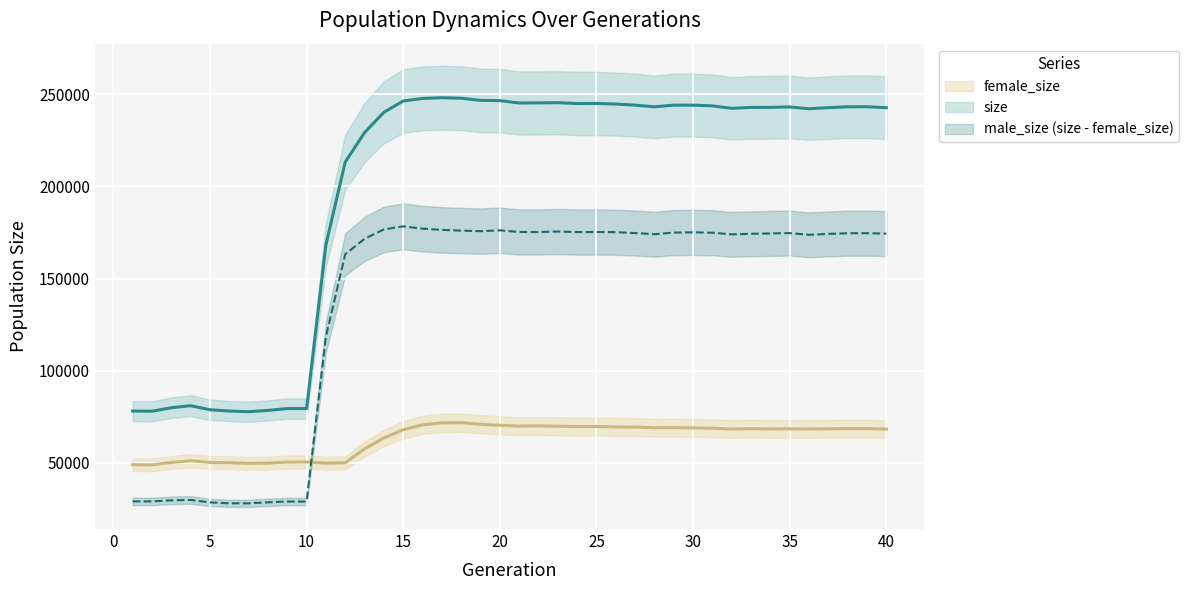

Is it true that rate_dr equals 246365 at 37?

False